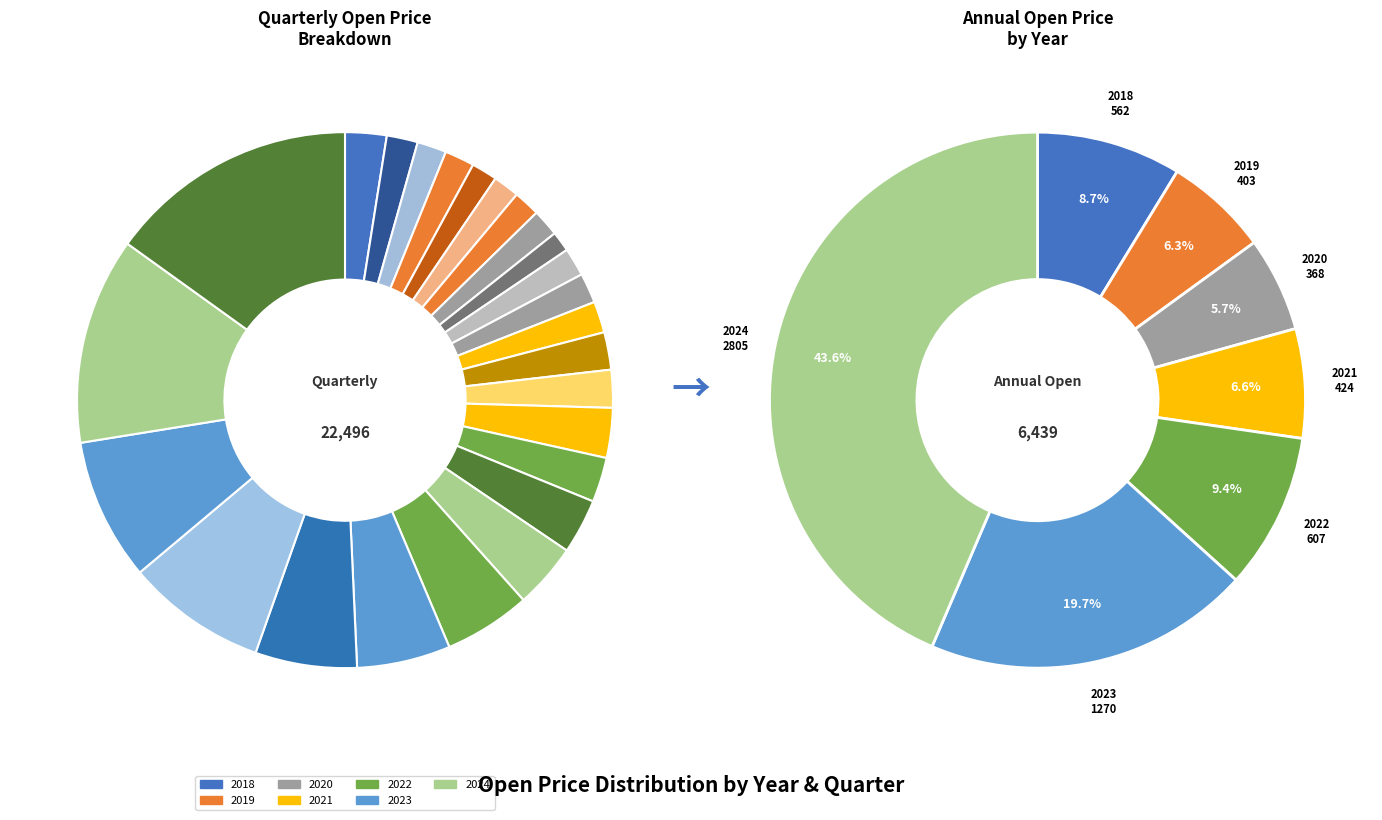

To the nearest percent, what portion does 2020 represent?

6%